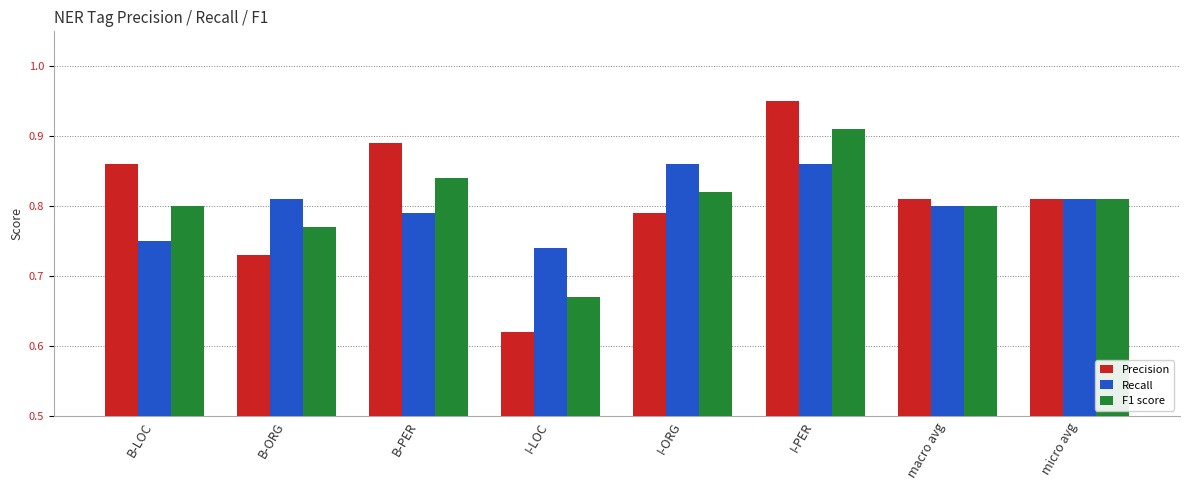

What is the difference between the maximum and minimum values in the Precision series?

0.3